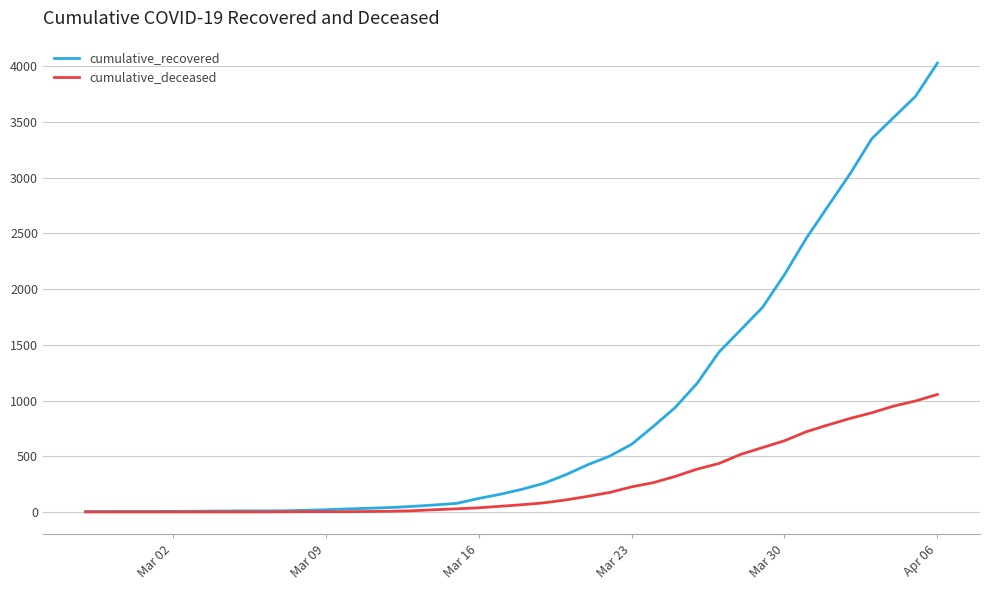

Which series has the largest range (max minus min)?

cumulative_recovered